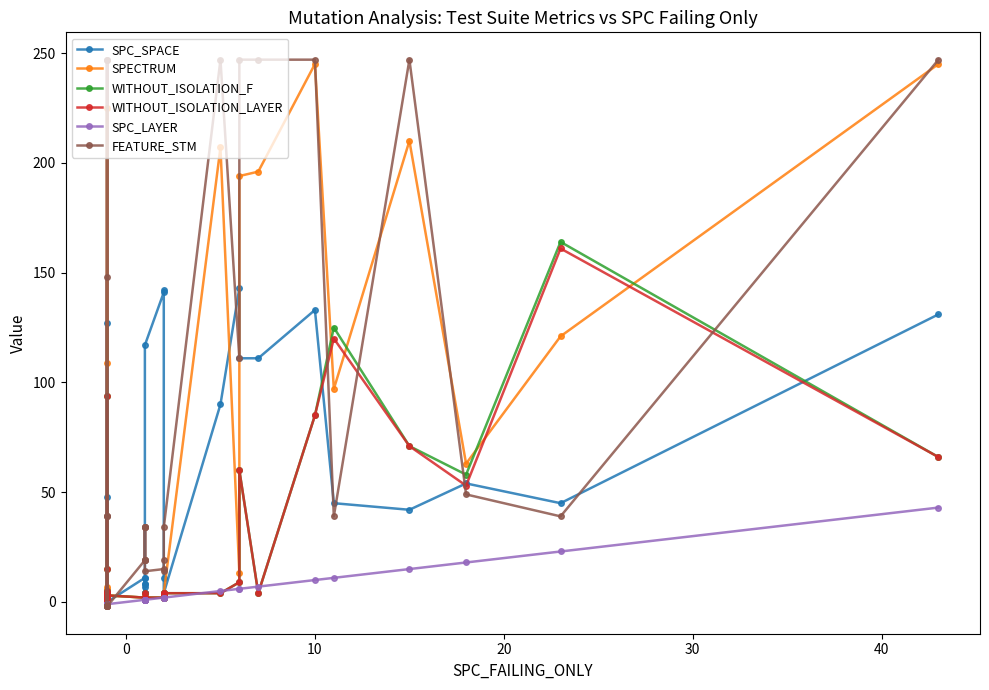

How many lines are shown in the chart?

6